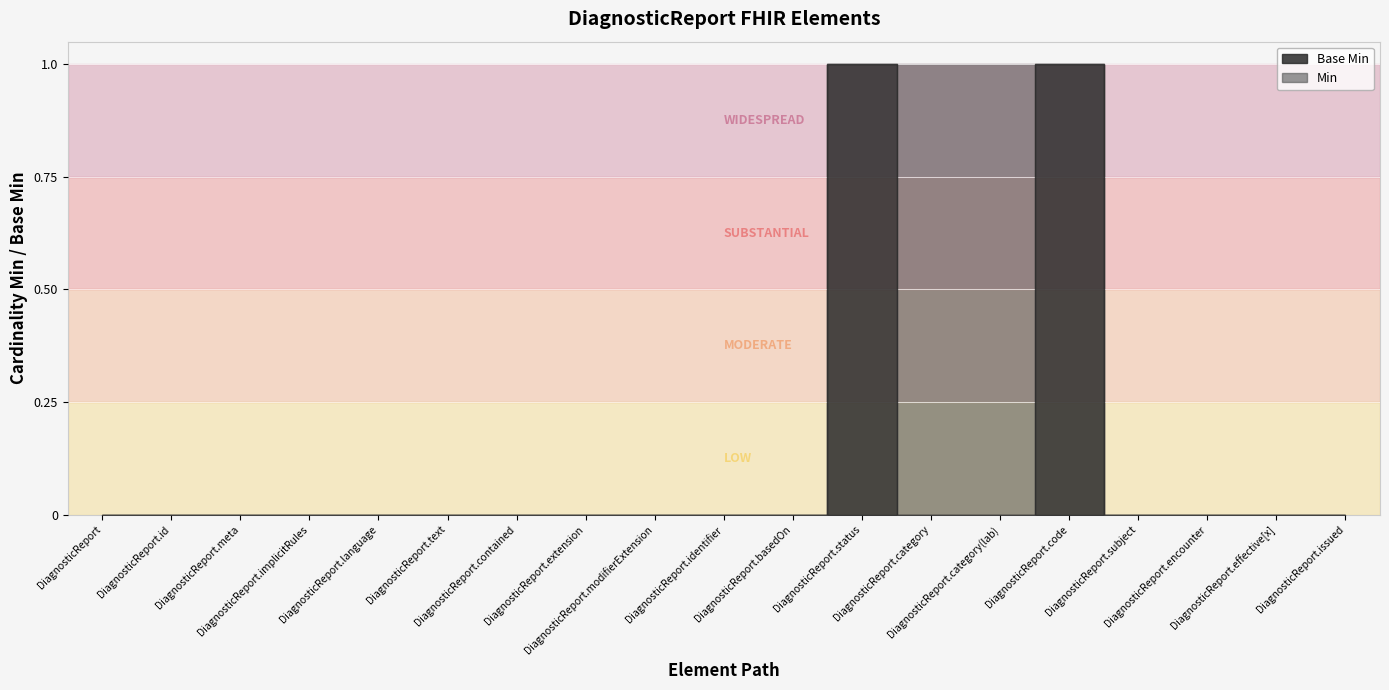

Which category has the lowest value in the Base Min series?

DiagnosticReport